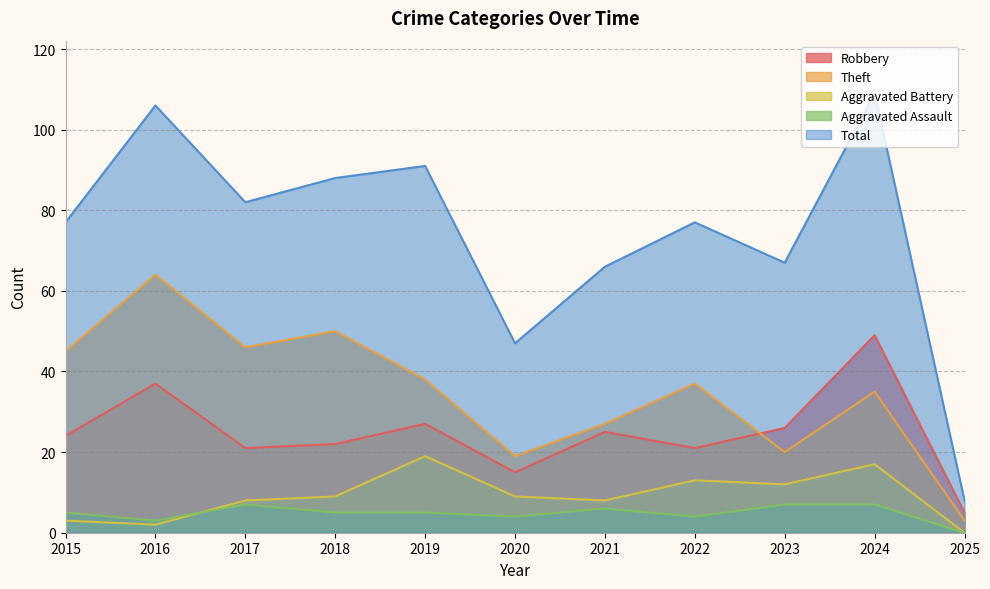

Reading left to right, extract all data points from this chart.

Robbery: 24	37	21	22	27	15	25	21	26	49	5
Theft: 45	64	46	50	38	19	27	37	20	35	3
Aggravated Battery: 3	2	8	9	19	9	8	13	12	17	0
Aggravated Assault: 5	3	7	5	5	4	6	4	7	7	0
Total: 77	106	82	88	91	47	66	77	67	109	8